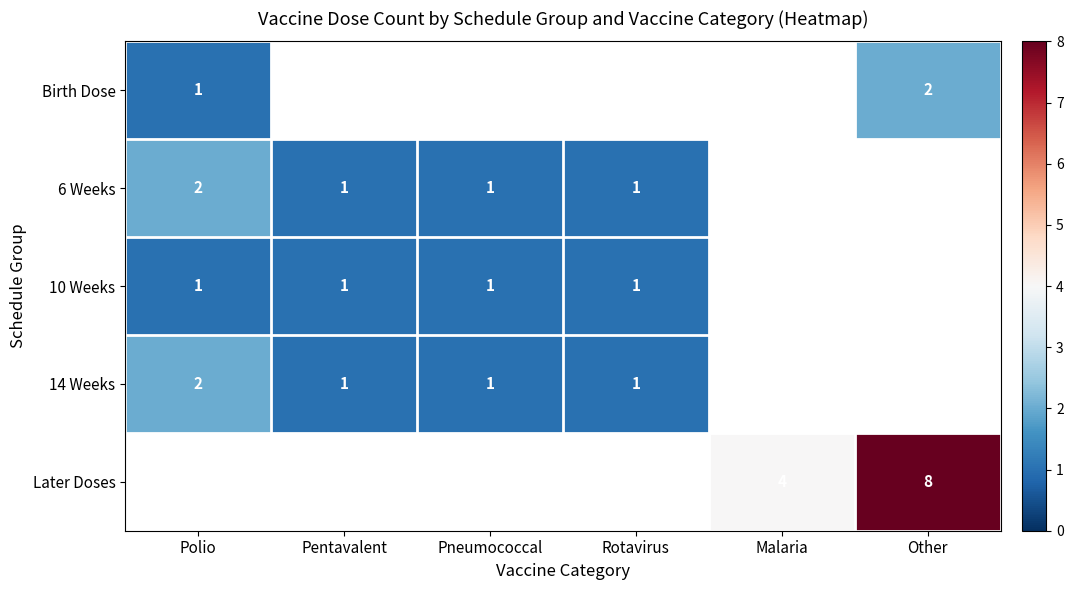

What is the difference between the maximum and minimum values in the row_3 series?

1.0